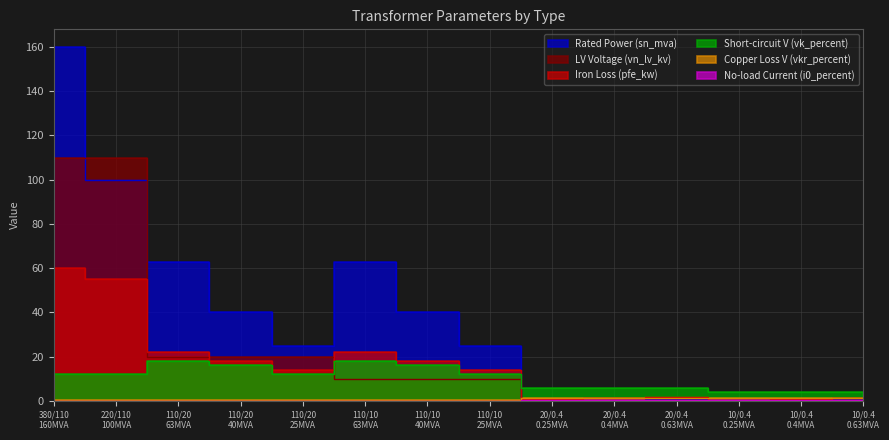

What is the label of the 1st point from the left?

380/110 160MVA